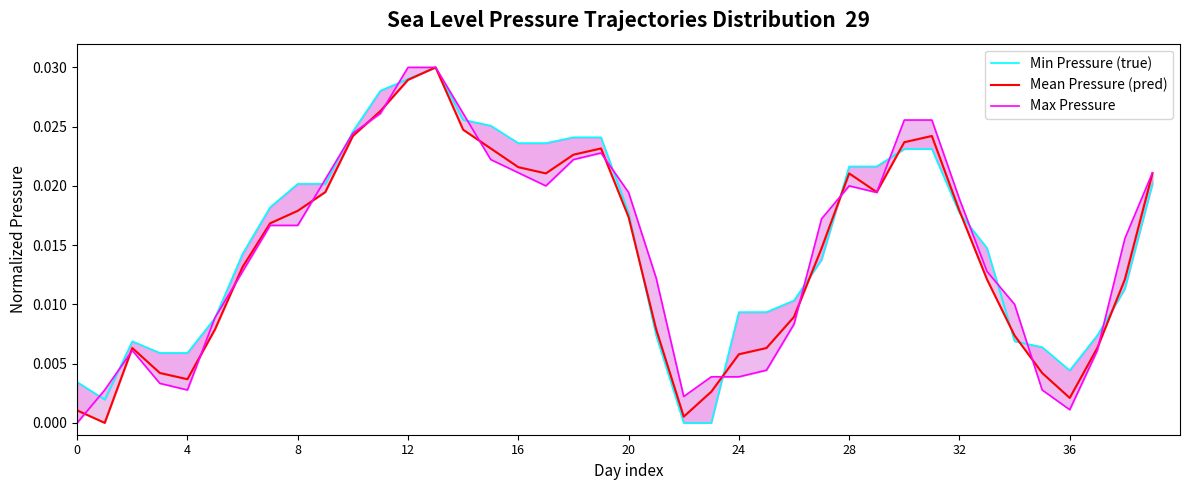

True or false: Max Pressure and Mean Pressure (pred) intersect in this chart.

True